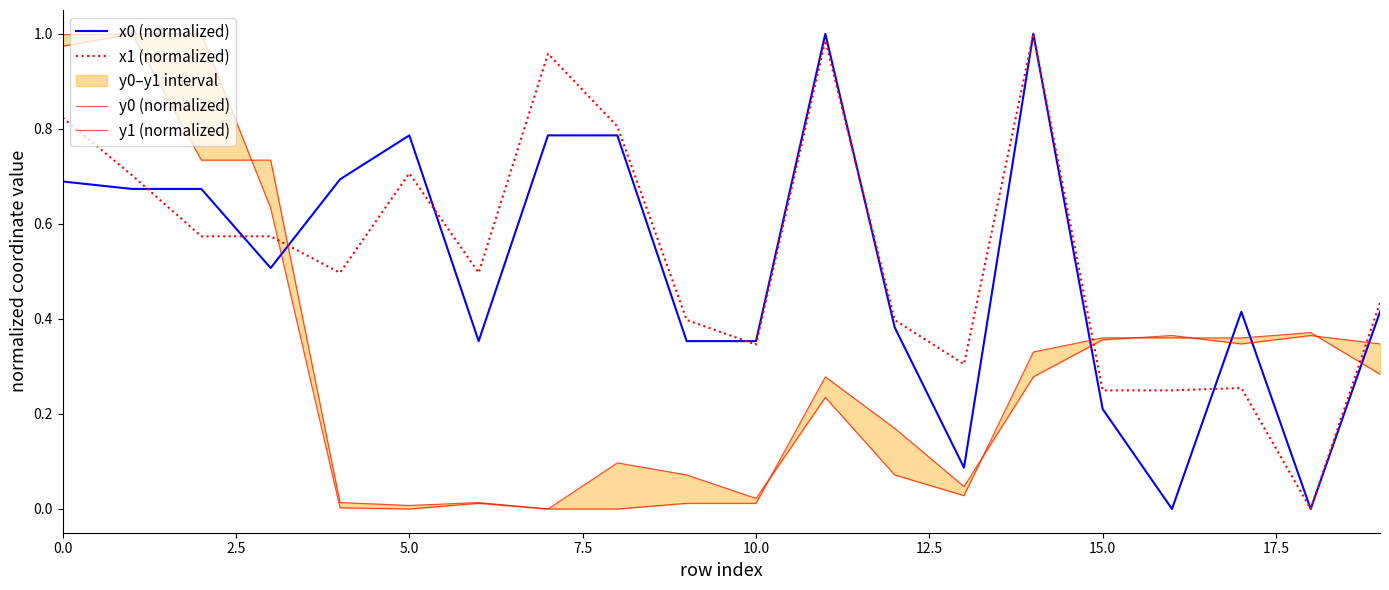

Reading right to left, list all the values displayed in this chart.

x0 (normalized): 0.4	0.0	0.4	0.0	0.2	1.0	0.1	0.4	1.0	0.4	0.4	0.8	0.8	0.4	0.8	0.7	0.5	0.7	0.7	0.7
x1 (normalized): 0.4	0.0	0.3	0.2	0.2	1.0	0.3	0.4	1.0	0.3	0.4	0.8	1.0	0.5	0.7	0.5	0.6	0.6	0.7	0.8
y0 (normalized): 0.3	0.4	0.3	0.4	0.4	0.3	0.0	0.2	0.3	0.0	0.0	0.0	0.0	0.0	0.0	0.0	0.6	1.0	1.0	1.0
y1 (normalized): 0.3	0.4	0.4	0.4	0.4	0.3	0.0	0.1	0.2	0.0	0.1	0.1	0.0	0.0	0.0	0.0	0.7	0.7	1.0	1.0